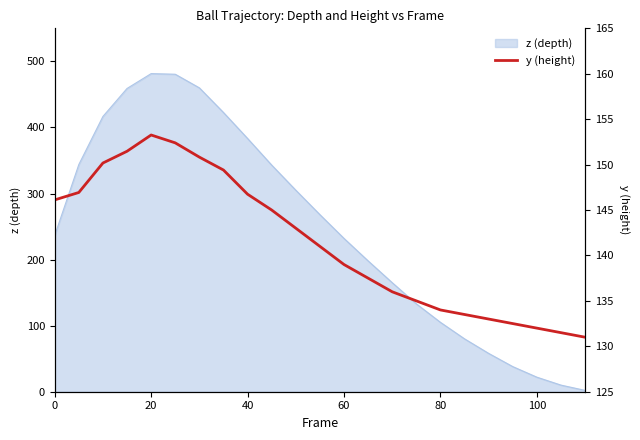

How many interior local peaks (higher than both neighbors) does the data have?

1